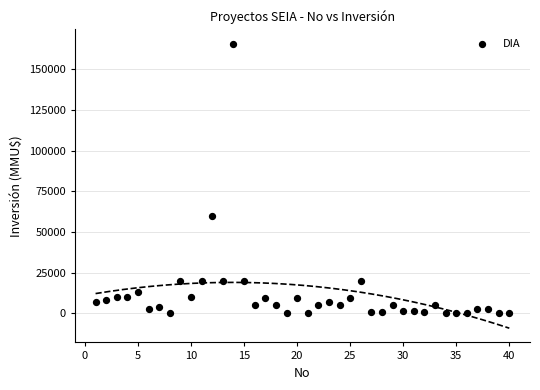

What Y value in the scatter plot is closest to 82955?

59482